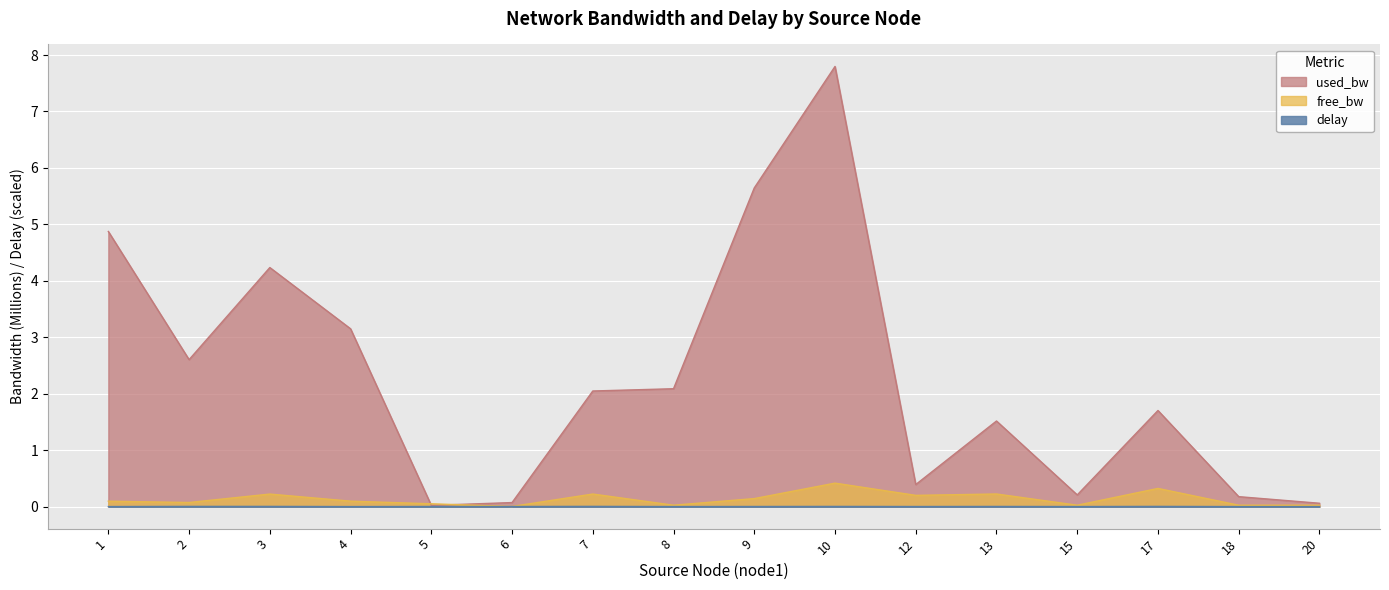

True or false: delay has a value of 0.0 at 10.

False